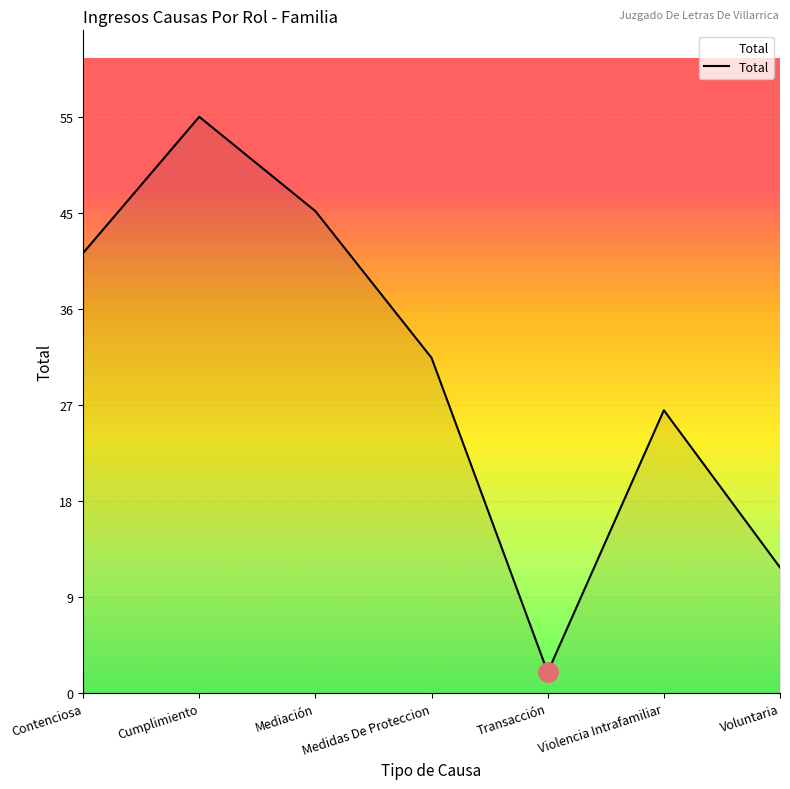

How many interior local valleys (lower than both neighbors) does the data have?

1